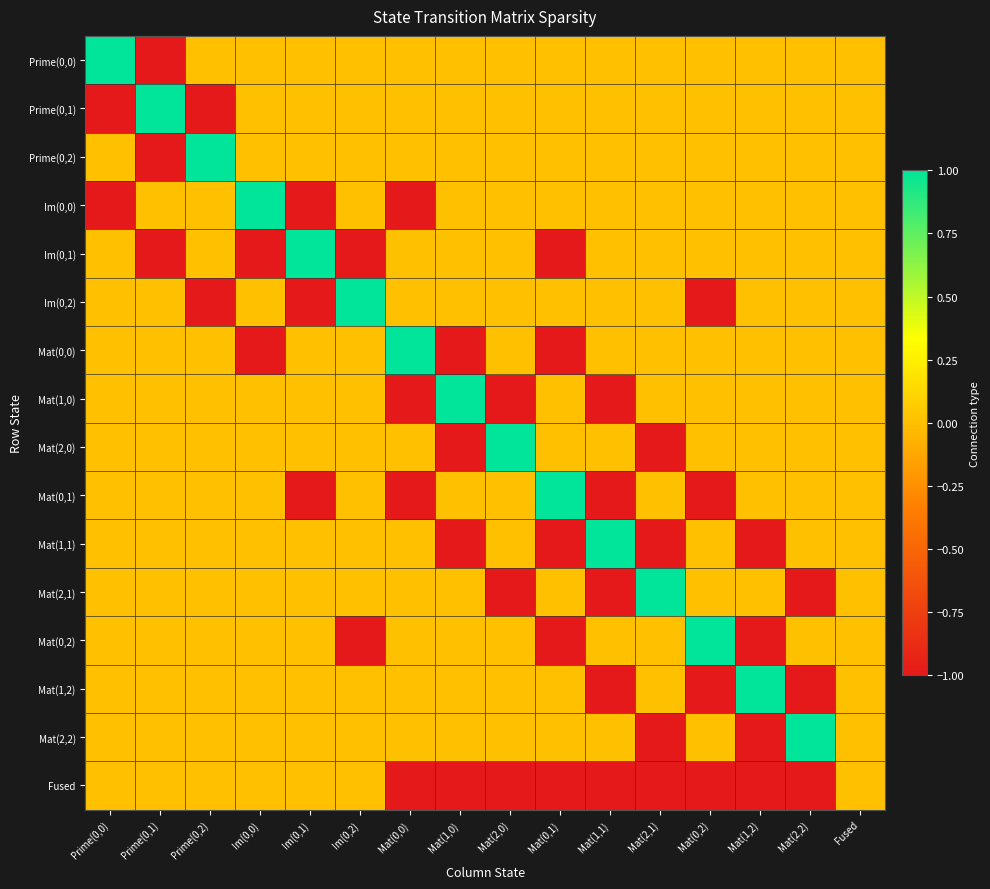

Count the number of categories in the chart.

16